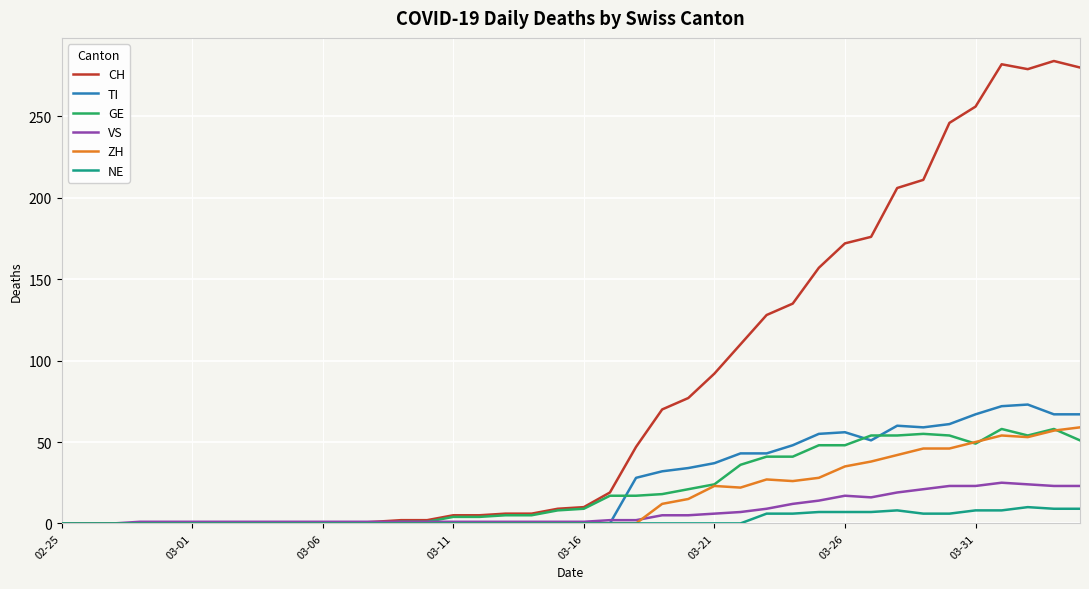

Count the number of categories in the chart.

40